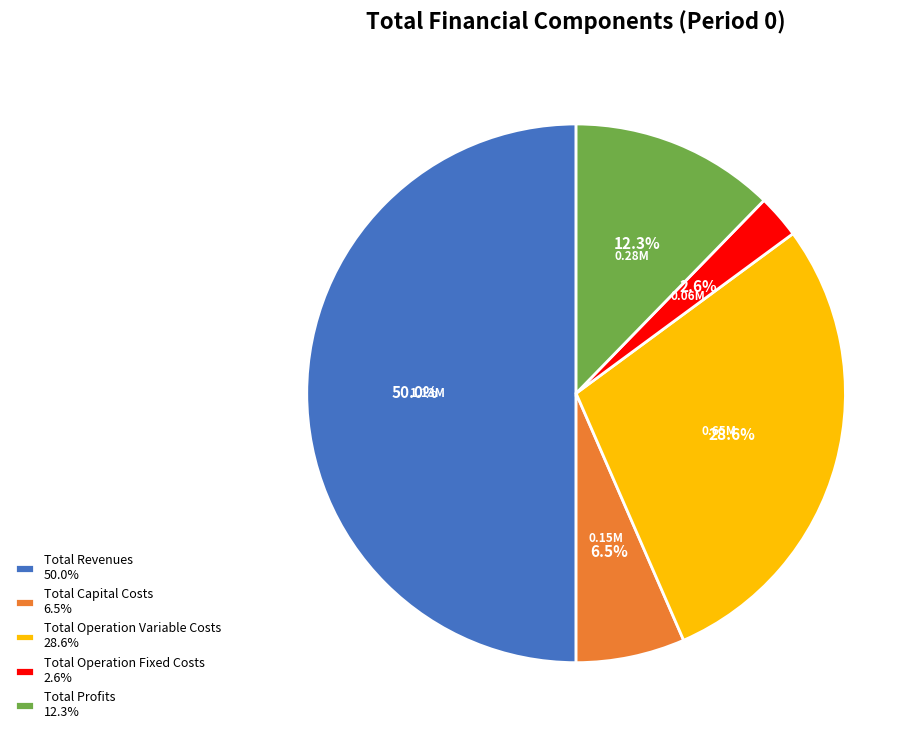

What is the ratio of the value at Total Profits 12.3% to the value at Total Capital Costs 6.5%?

1.9